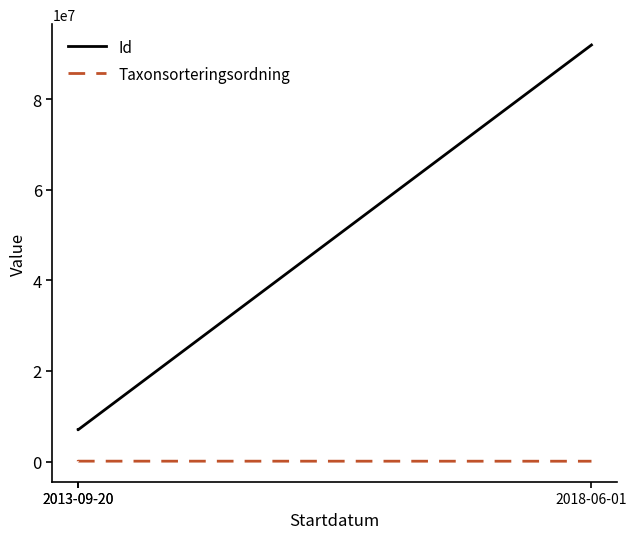

Reading left to right, what are all the values shown in this chart?

Id: 2013-09-20=7002178	2013-09-20=7002177	2018-06-01=91993034
Taxonsorteringsordning: 2013-09-20=77177	2013-09-20=89633	2018-06-01=77258